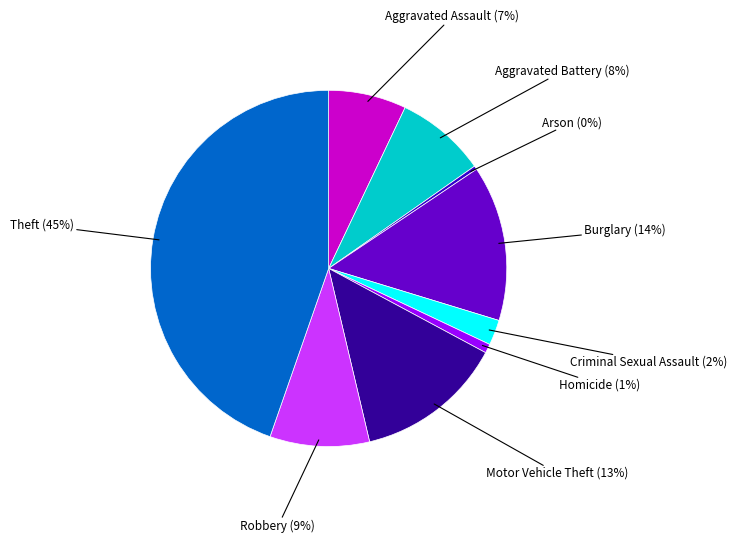

Is there a majority slice in this chart?

No